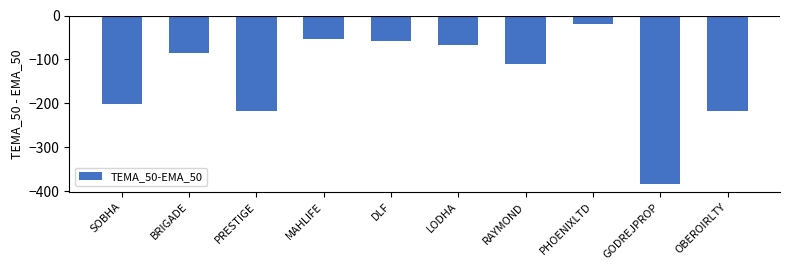

Between PHOENIXLTD and RAYMOND, which is larger?

PHOENIXLTD